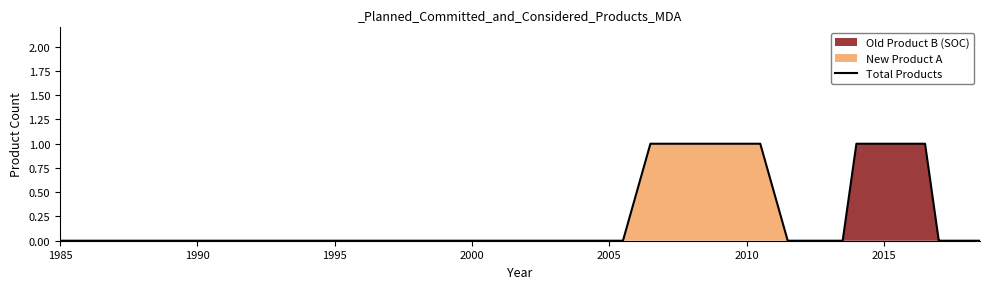

What is the sum of all values?

11